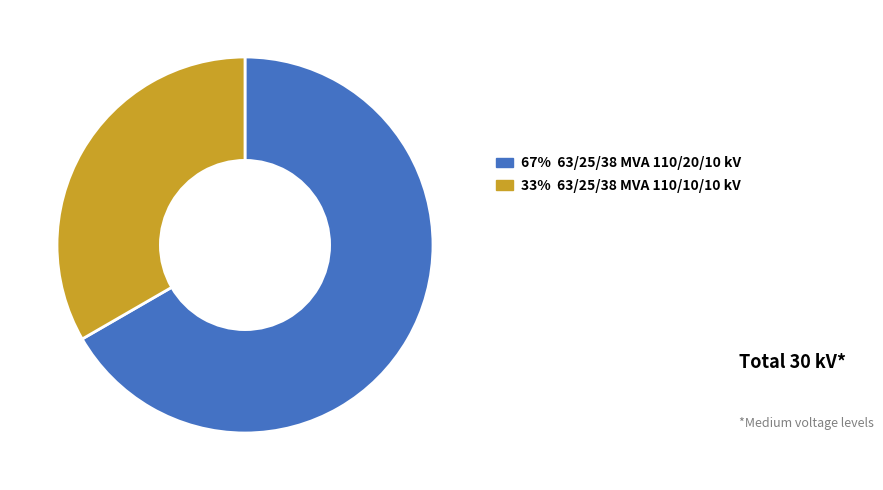

Is there any slice that represents more than half of the pie?

Yes